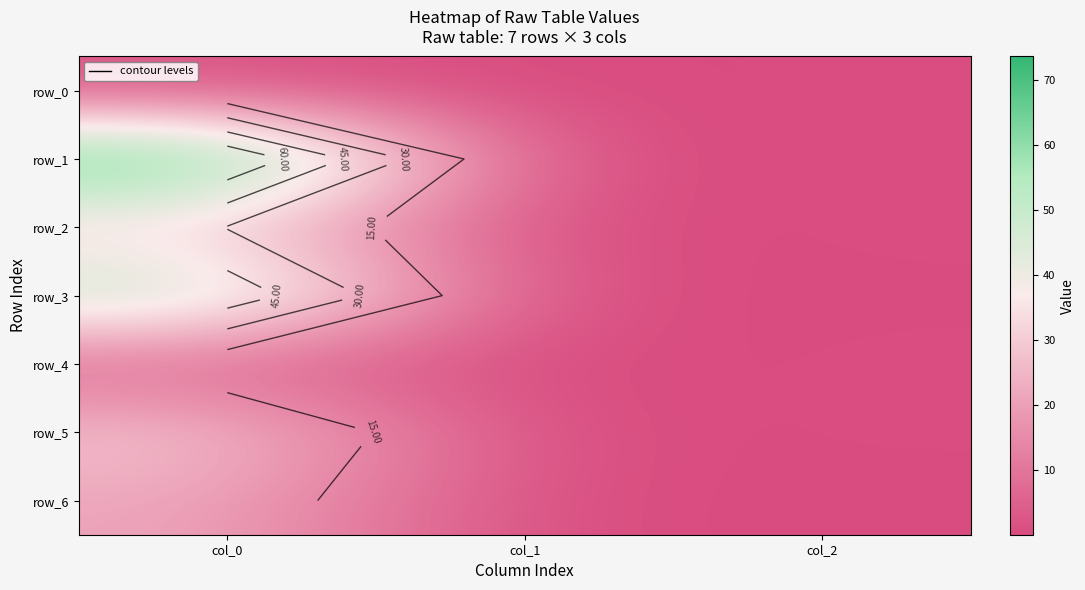

The value of row_5 at col_2 is 0.2. True or false?

False